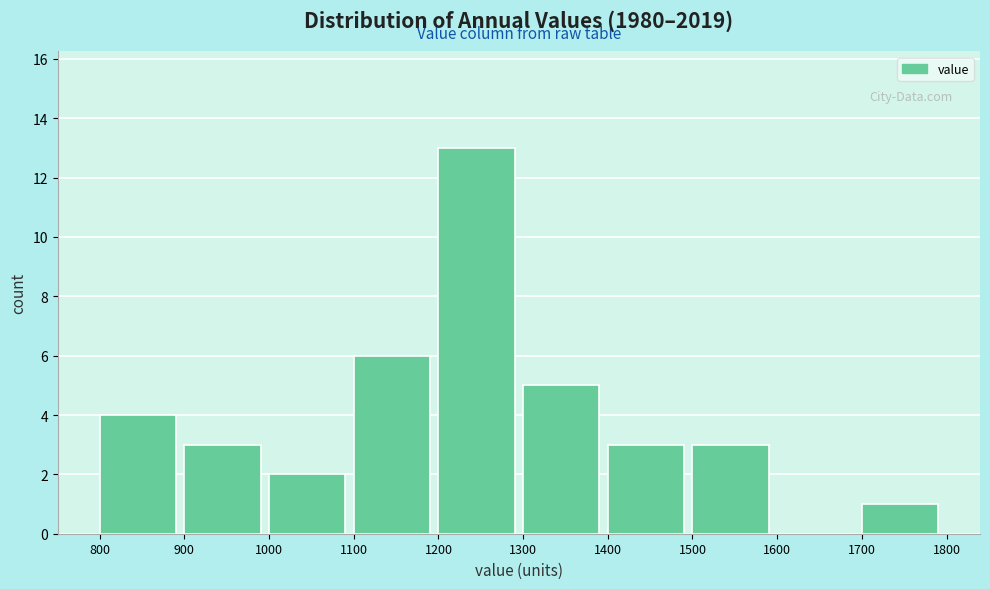

What is the height of the bar covering 1000 to 1100 on the x-axis? The values are not printed on the chart, so give them approximately, as read against the axis.

2